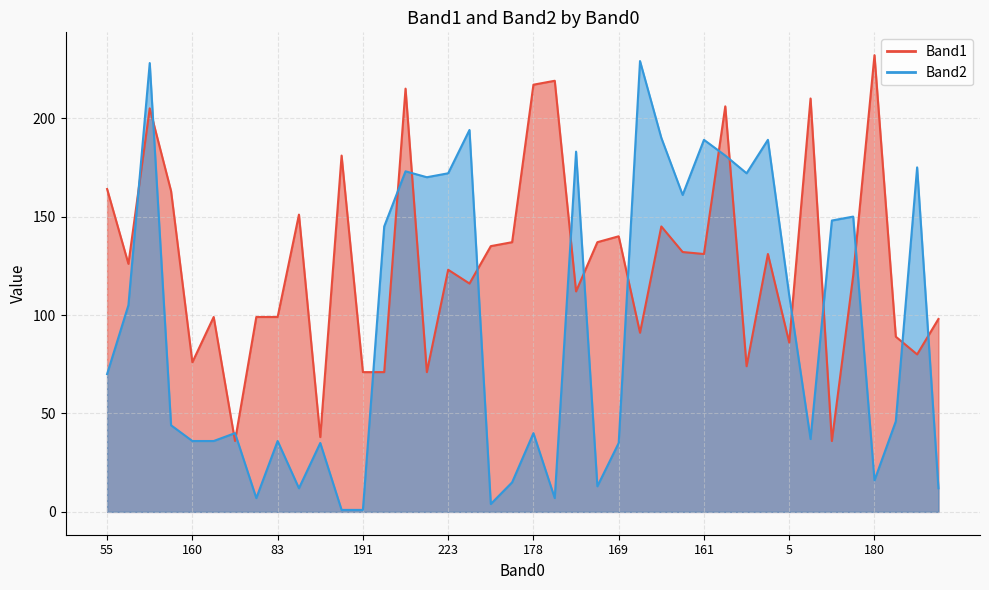

At which category does Band2 reach its first local peak?

193